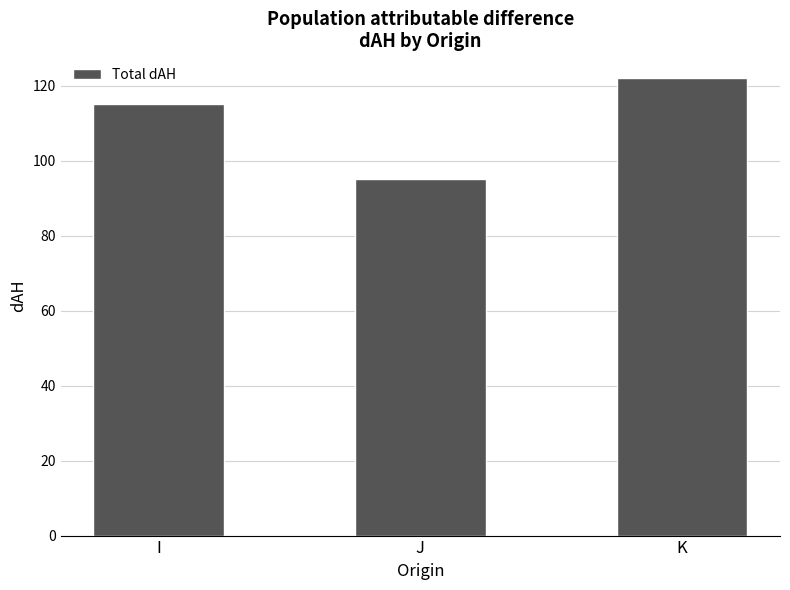

What is the smallest value displayed?

95